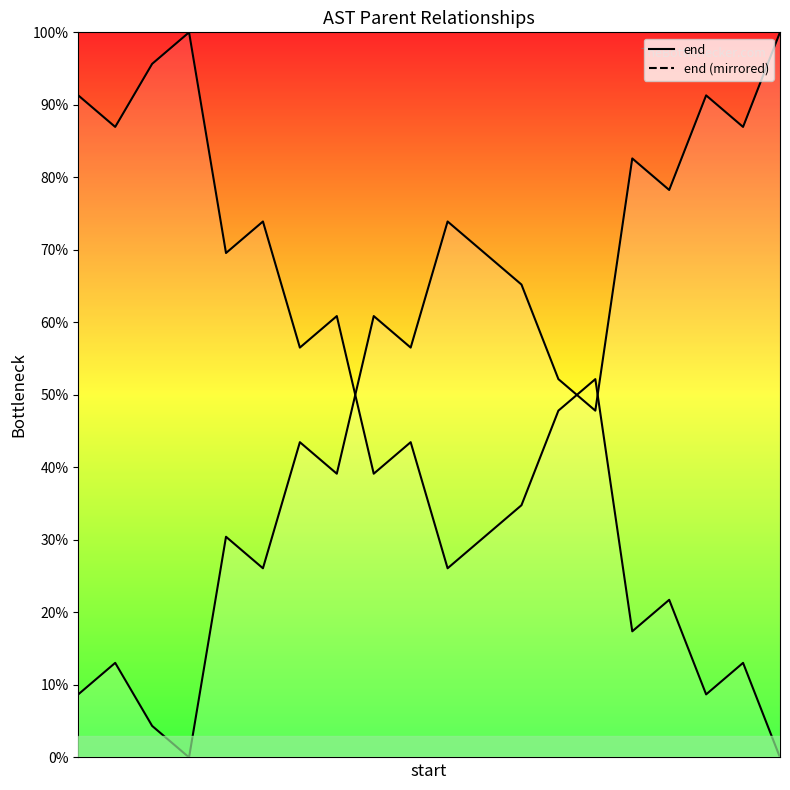

Between 3 and 14, which is larger?

14